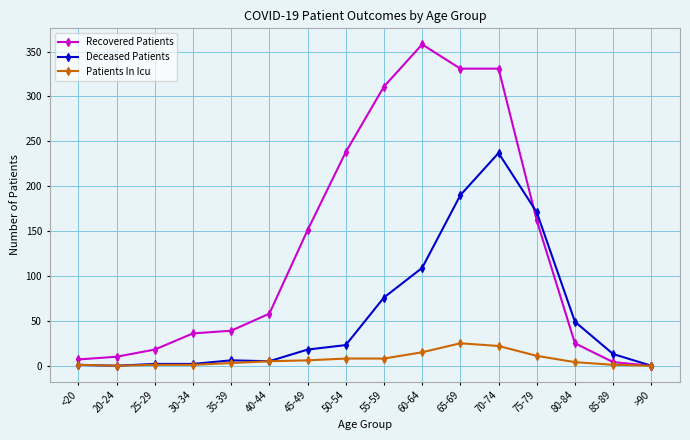

Which series has the largest total across all categories?

Recovered Patients